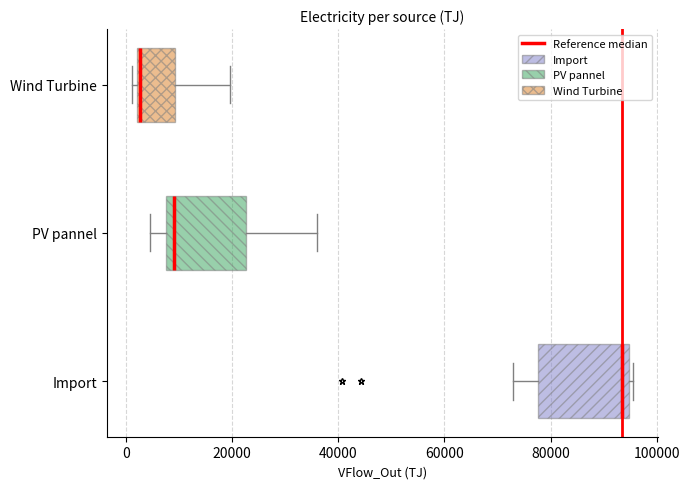

Reading bottom to top, read every box against the x-axis: the position of its median line, the range the box covers, and the ends of its whiskers. The values are not printed on the chart, so give them approximately, as read against the axis.

Import: median 94000 (just left of the box's right edge), box 78000 to 94000, whiskers 72000 to 96000
PV pannel: median 10000, box 8000 to 22000, whiskers 4000 to 36000
Wind Turbine: median 2000, box 2000 to 10000, whiskers 2000 (just left of the box's left edge) to 20000